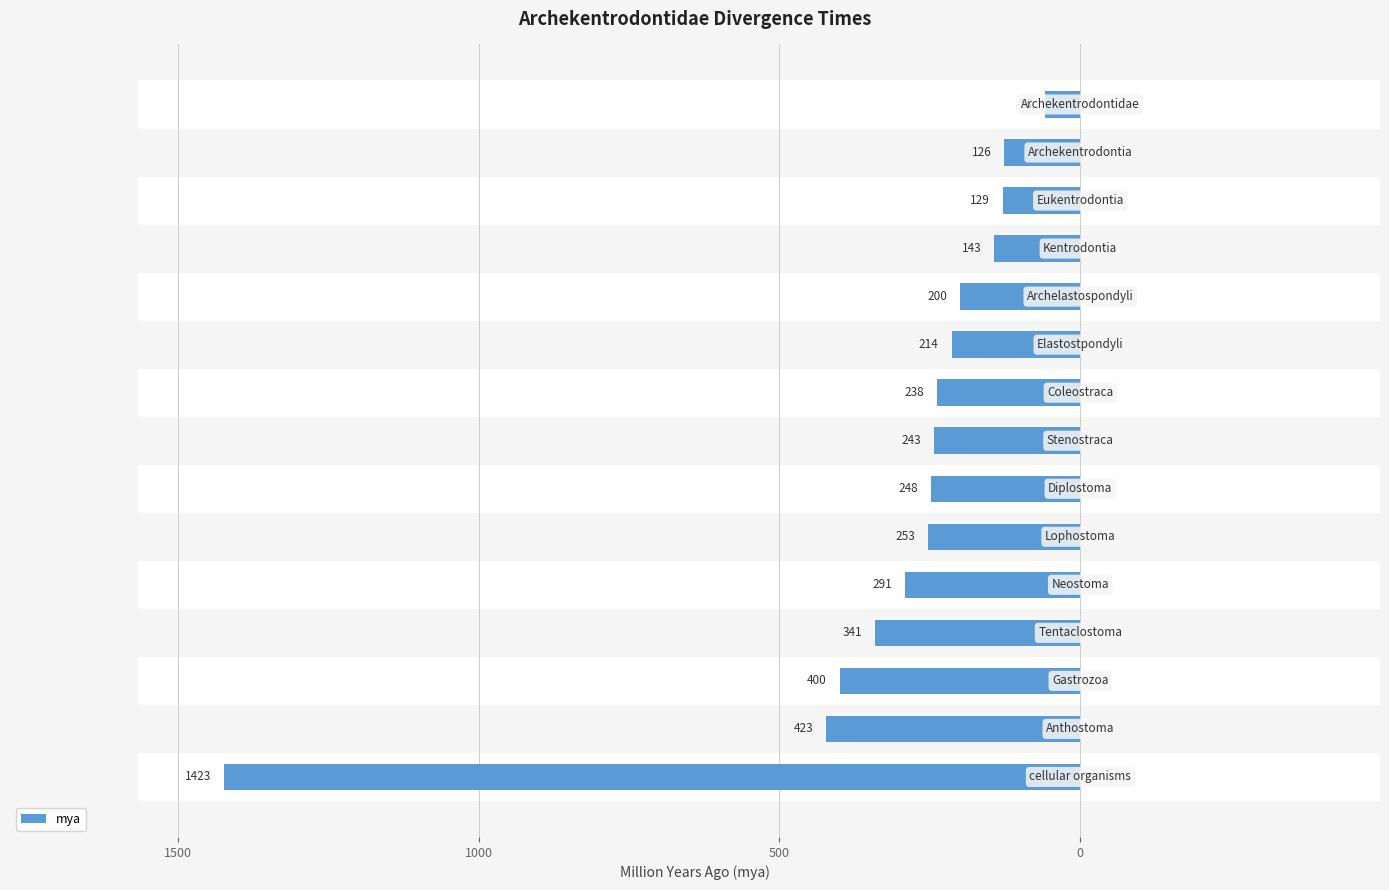

How many distinct data groups are displayed?

1